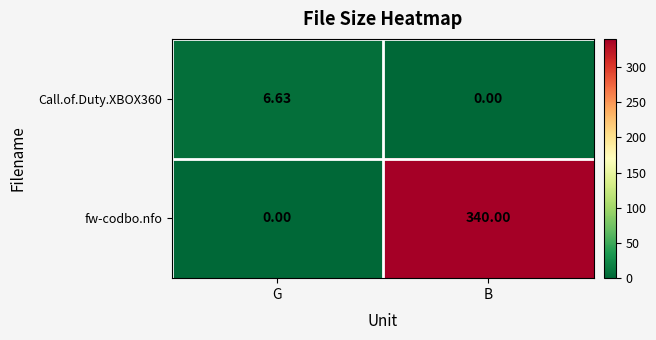

At B, list the series in order from largest to smallest.

fw-codbo.nfo, Call.of.Duty.XBOX360